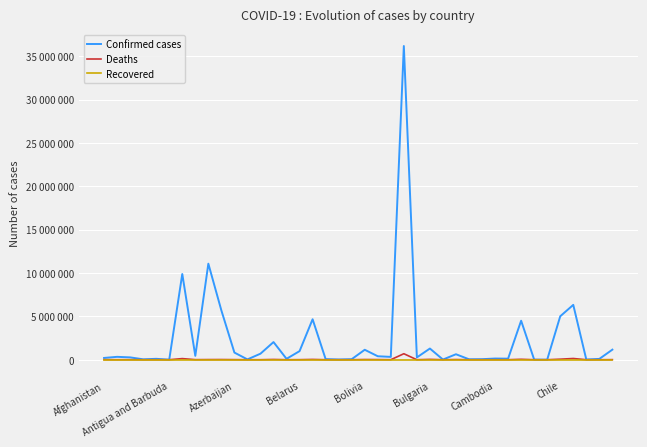

True or false: Recovered has more than 2 points higher than both neighbors.

False